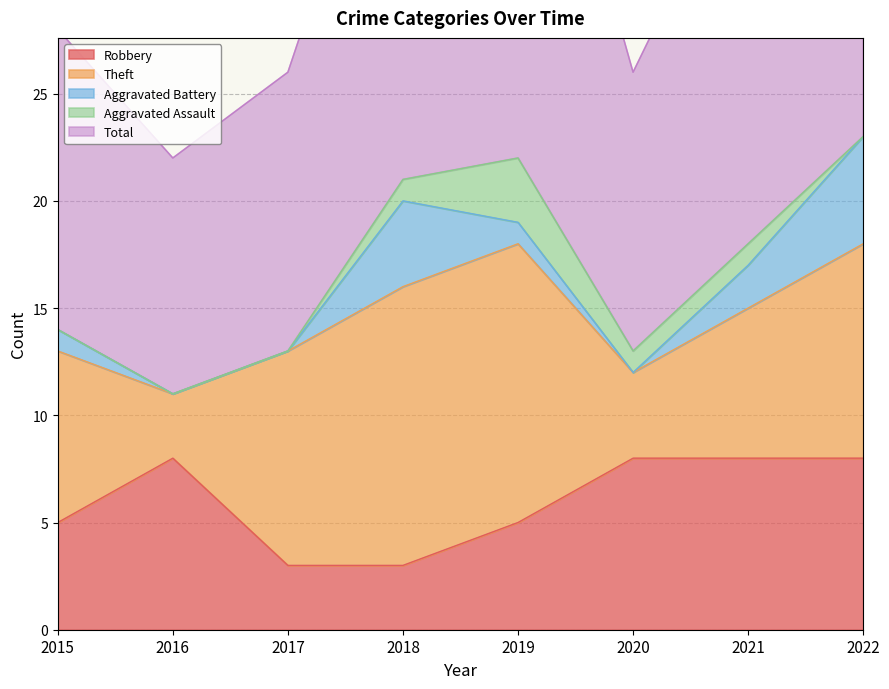

At which category is the sum across all series the highest?

2022